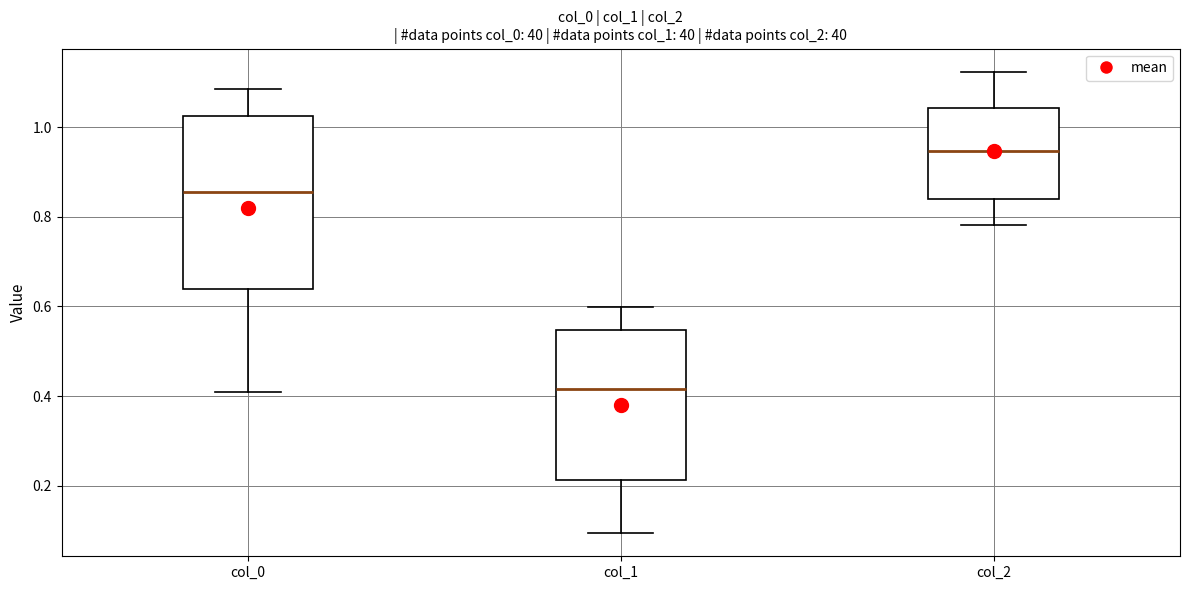

Where does the median line of the box for col_0 sit on the y-axis? The values are not printed on the chart, so give them approximately, as read against the axis.

0.86